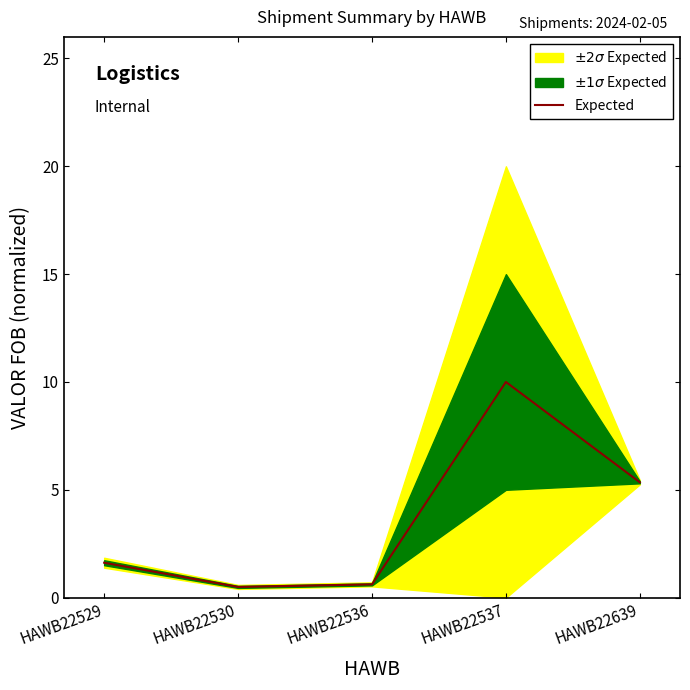

What is the difference between the maximum and minimum values?

9.5